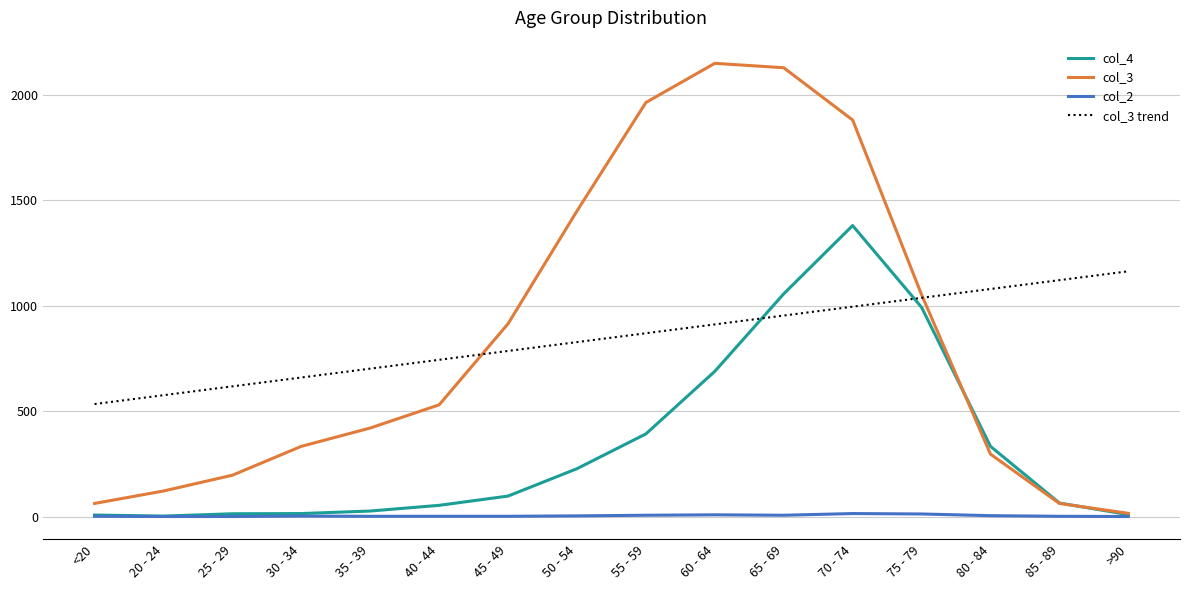

Is it true that col_3 equals 1965.0 at 55 - 59?

True